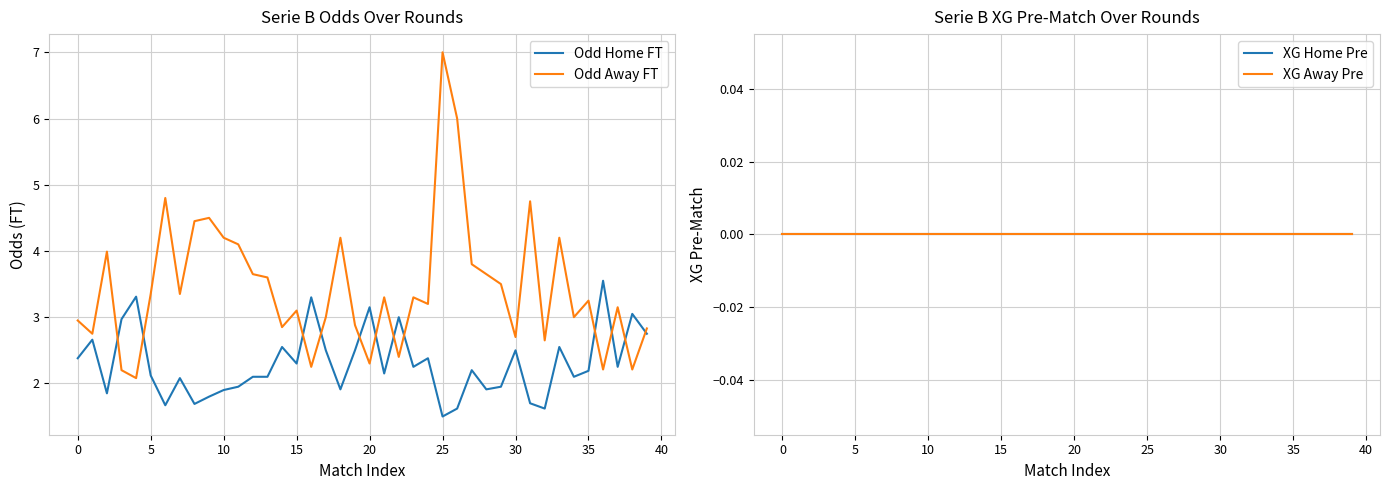

Is it true that Odd Away FT equals 3.0 at 0?

True